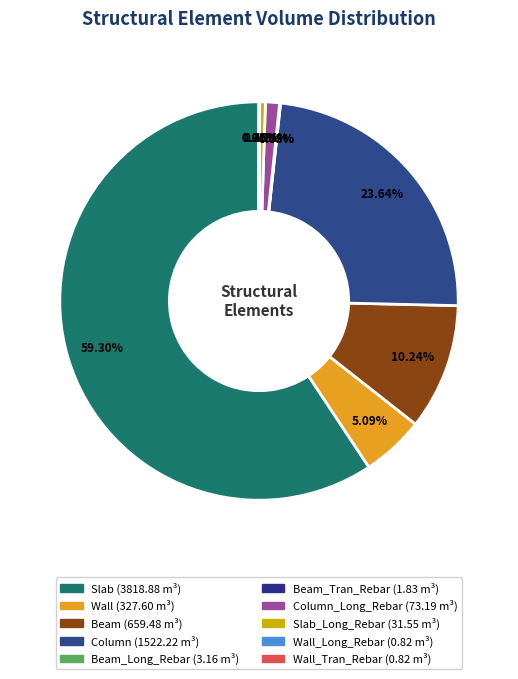

Count the number of slices in the pie.

10